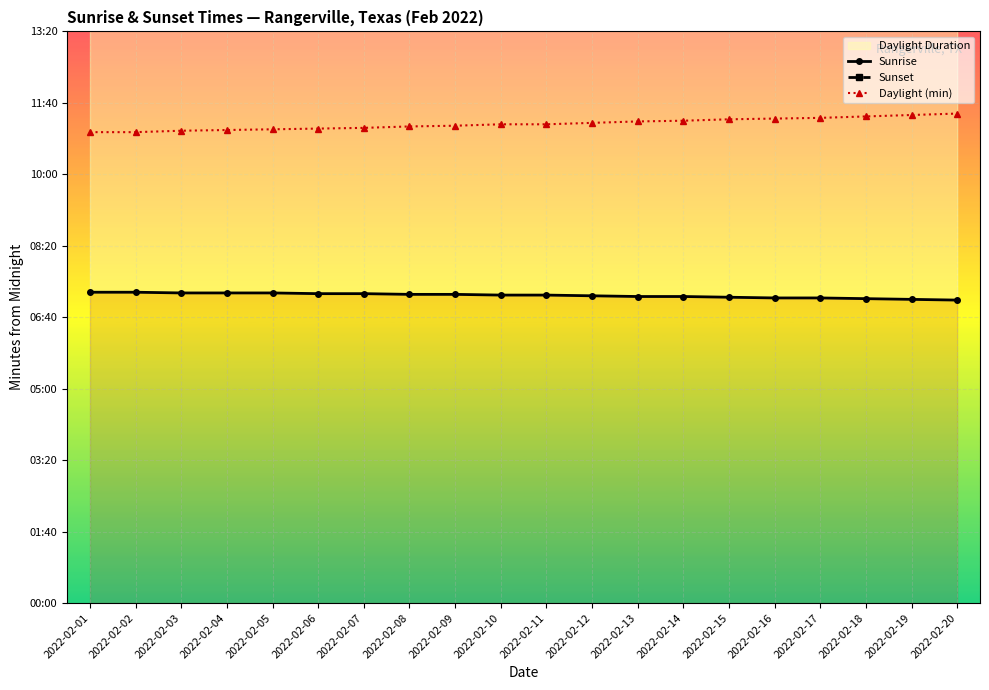

Where is Sunset nearest to the value 1101?

2022-02-10